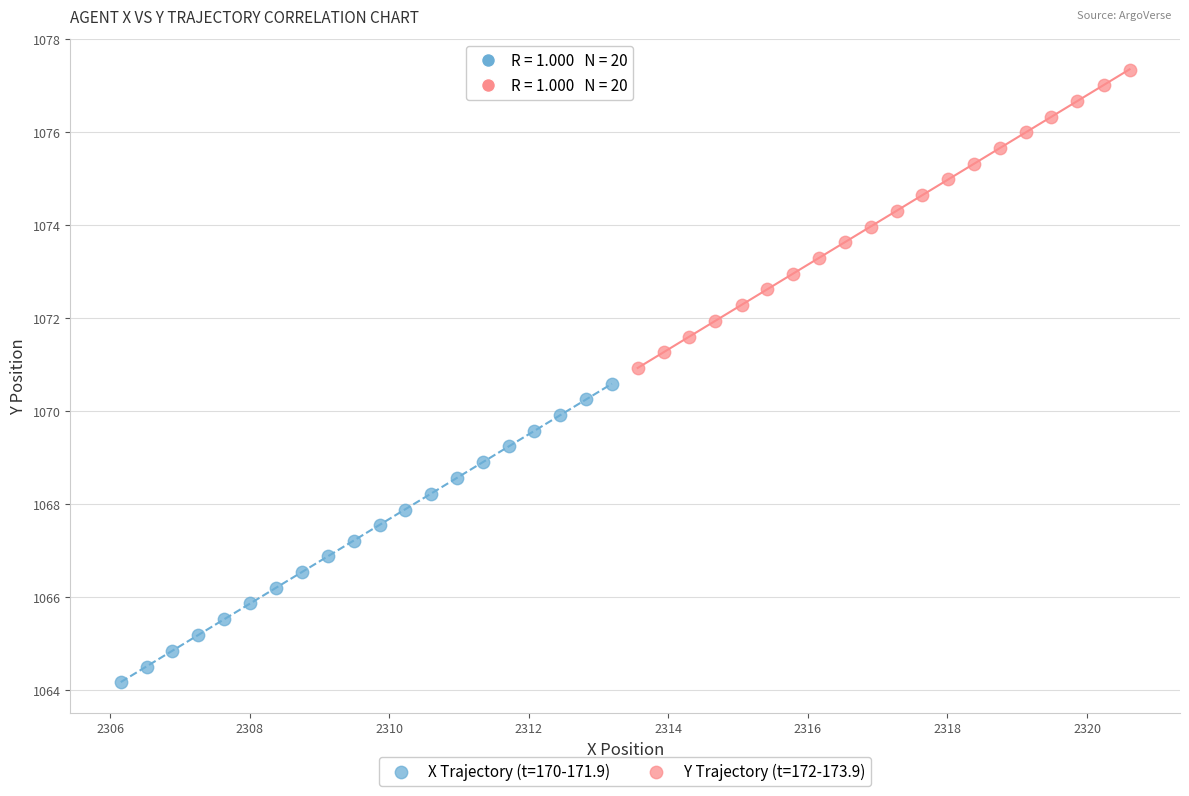

Which series contains the lowest Y value?

X Trajectory (t=170-171.9)